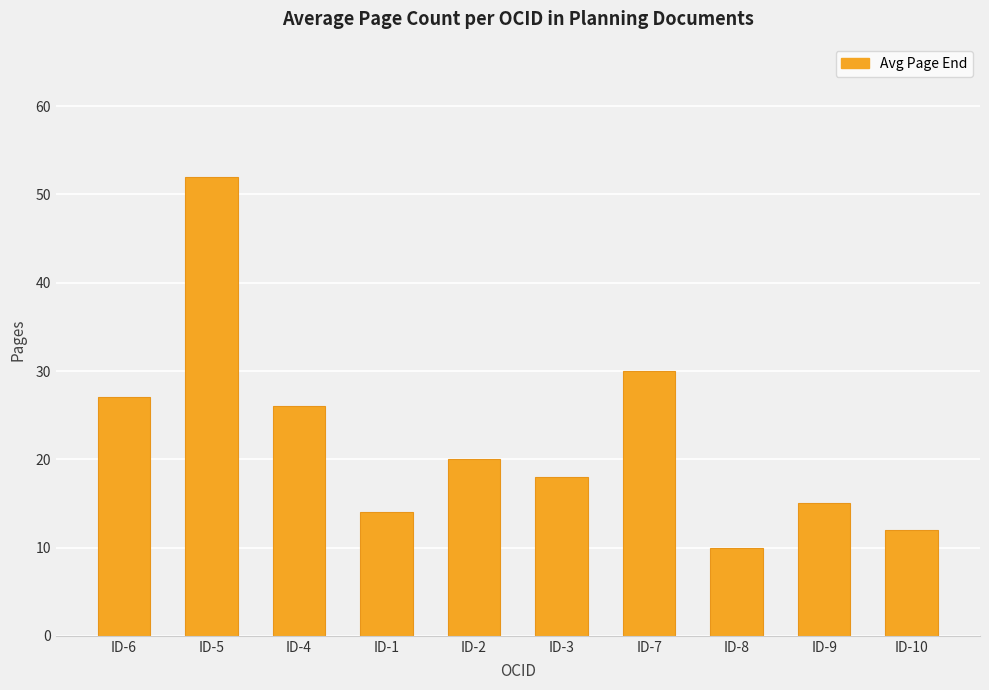

What is the label of the 2nd bar from the right?

ID-9